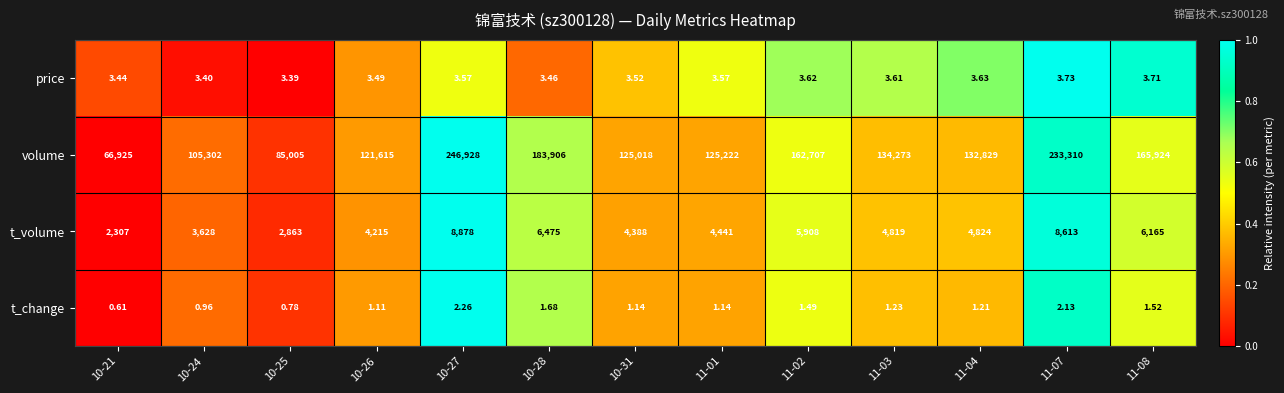

Rank the series at 10-26 from lowest to highest value.

t_change, price, t_volume, volume